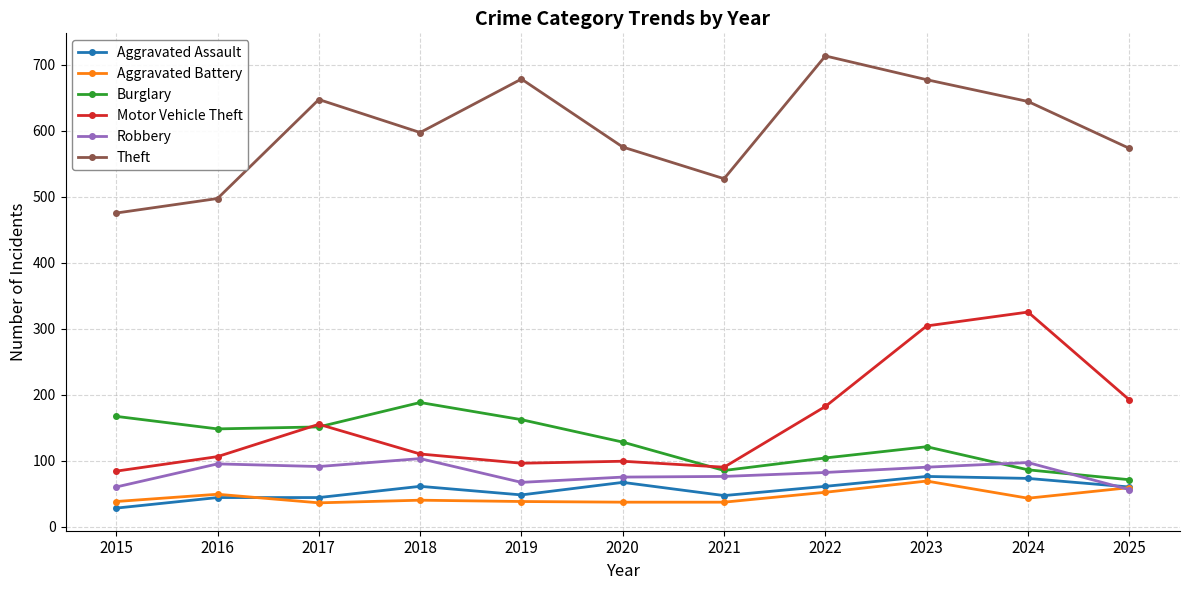

What is the difference between the second highest and minimum values in the Aggravated Battery series?

23